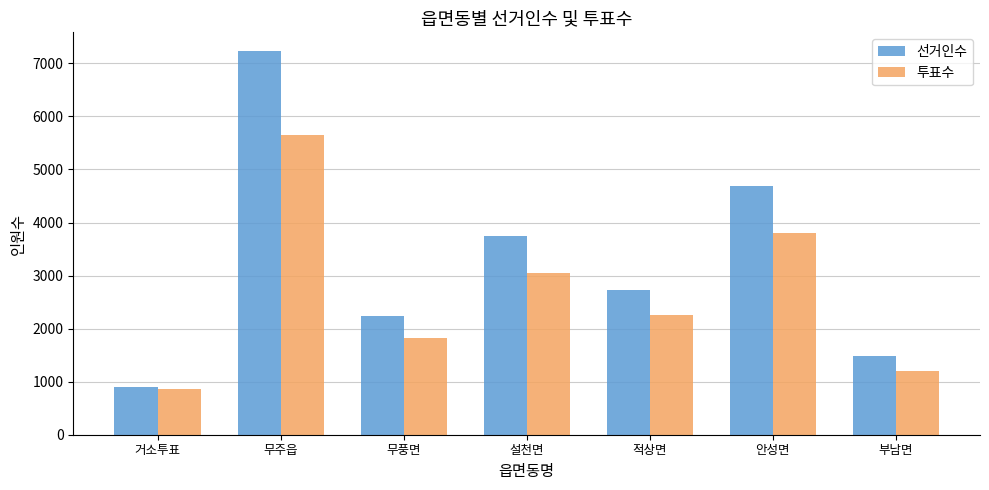

Does the chart contain any negative values?

No